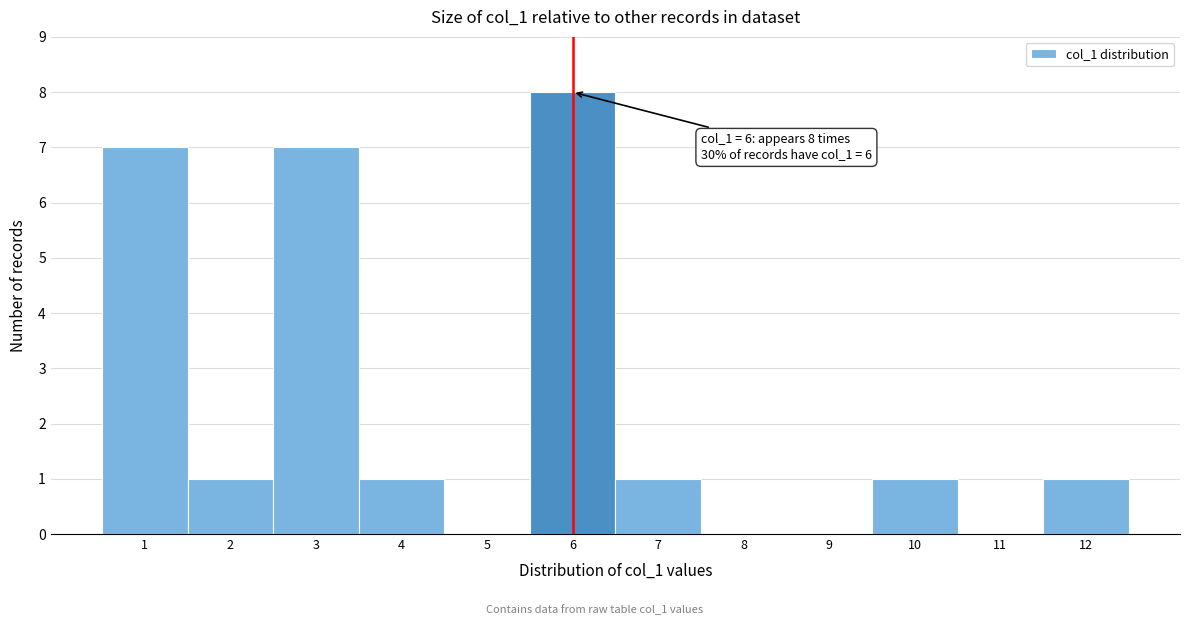

Over which range of the x-axis is the bar tallest?

5.5 to 6.5